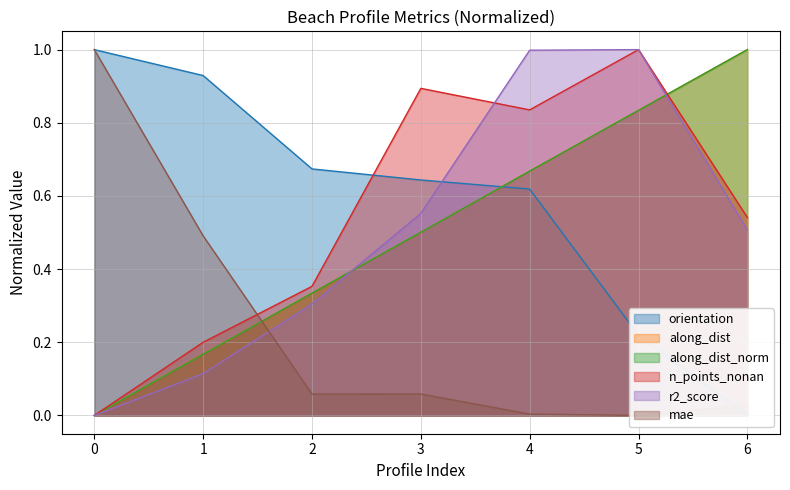

Rank the categories by n_points_nonan value from lowest to highest.

0, 1, 2, 6, 4, 3, 5